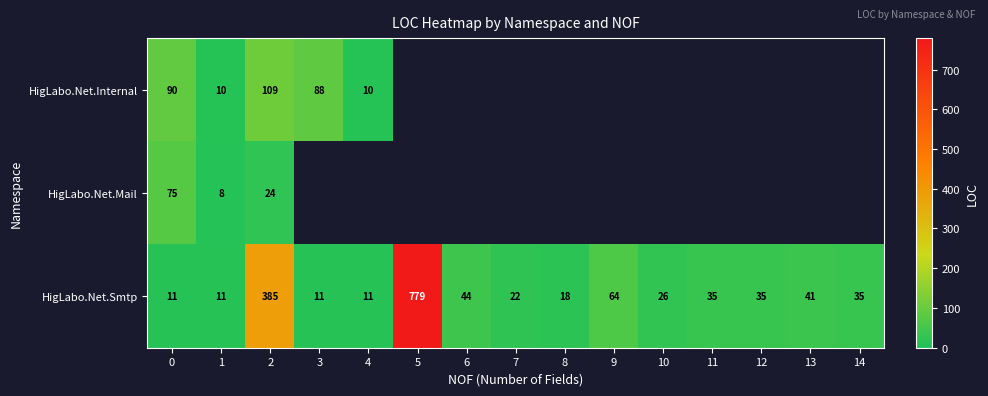

The value of HigLabo.Net.Smtp at 3 is 16. True or false?

False